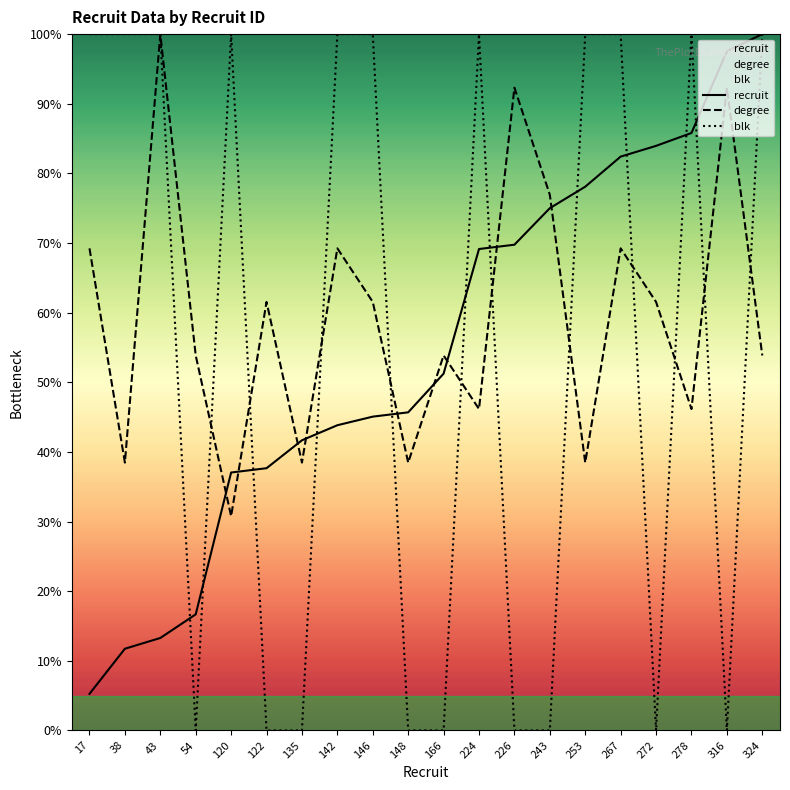

Between 226 and 267, which series saw the biggest shift?

blk